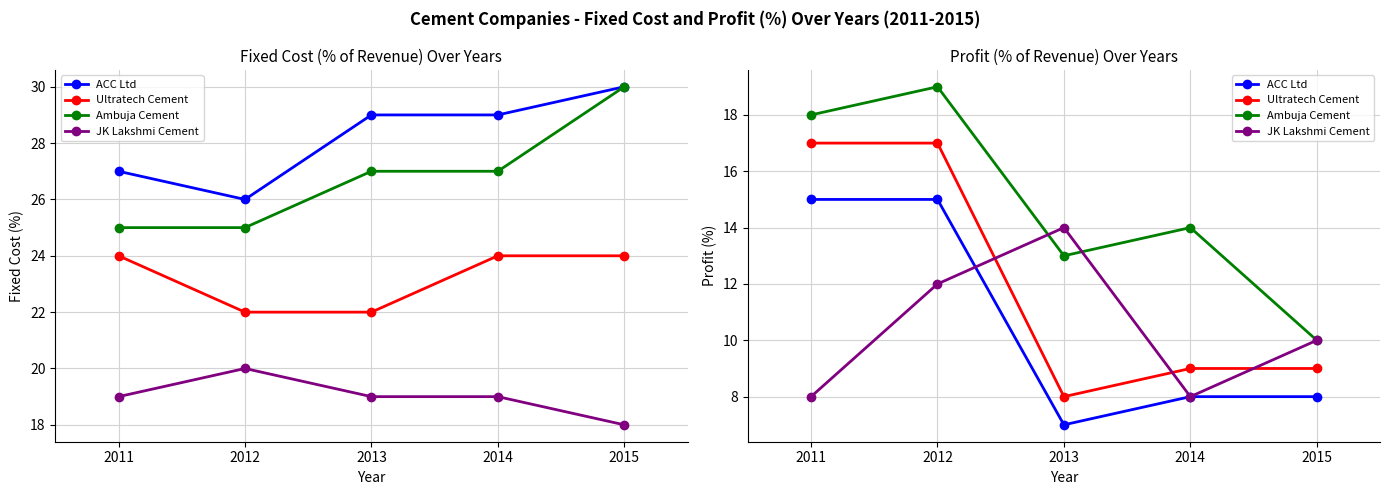

What is the minimum value shown in the chart?

7